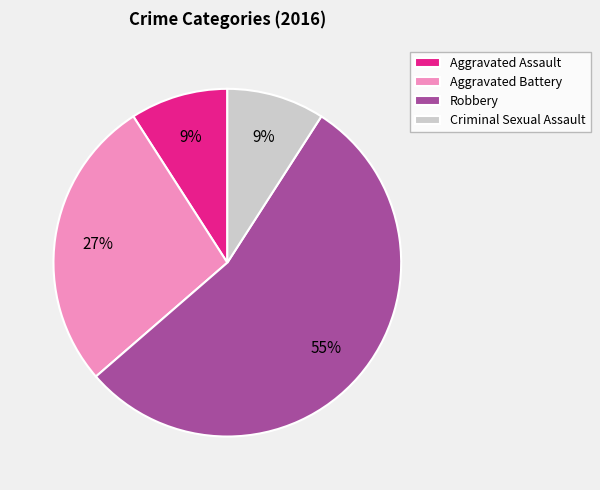

The Aggravated Battery slice represents 27% of the pie. True or false?

True